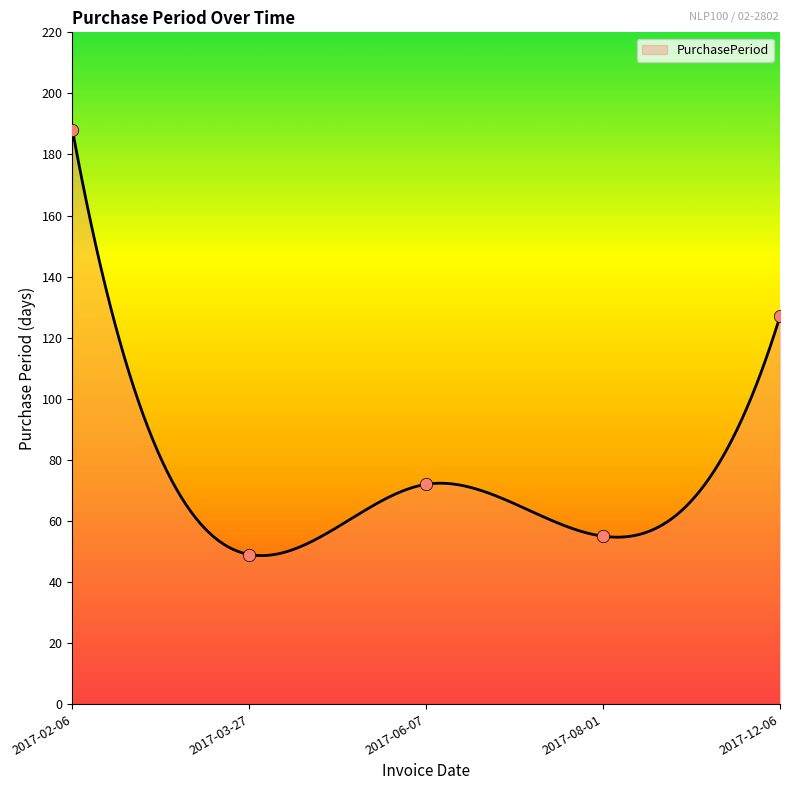

What is the change in value from 2017-02-06 to 2017-08-01?

-133